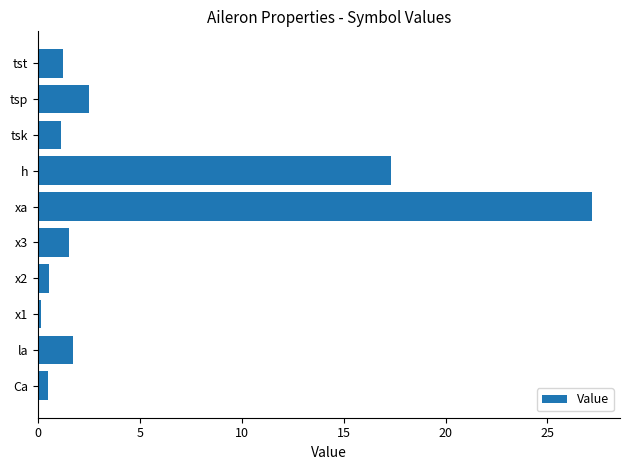

What is the change in value from tsp to tst?

-1.3